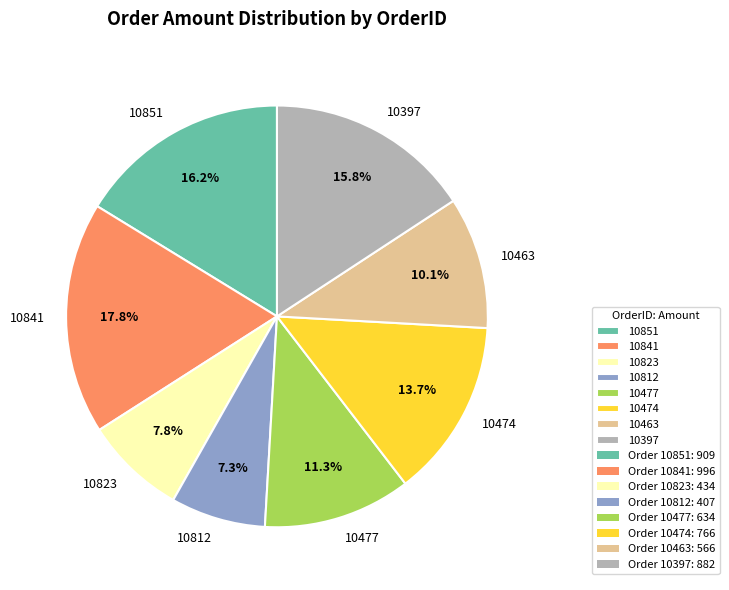

Approximately how many times larger is the value at 10474 compared to 10477?

1.2